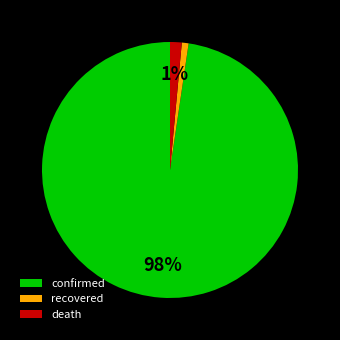

Combined, do death and recovered account for over 50%?

No